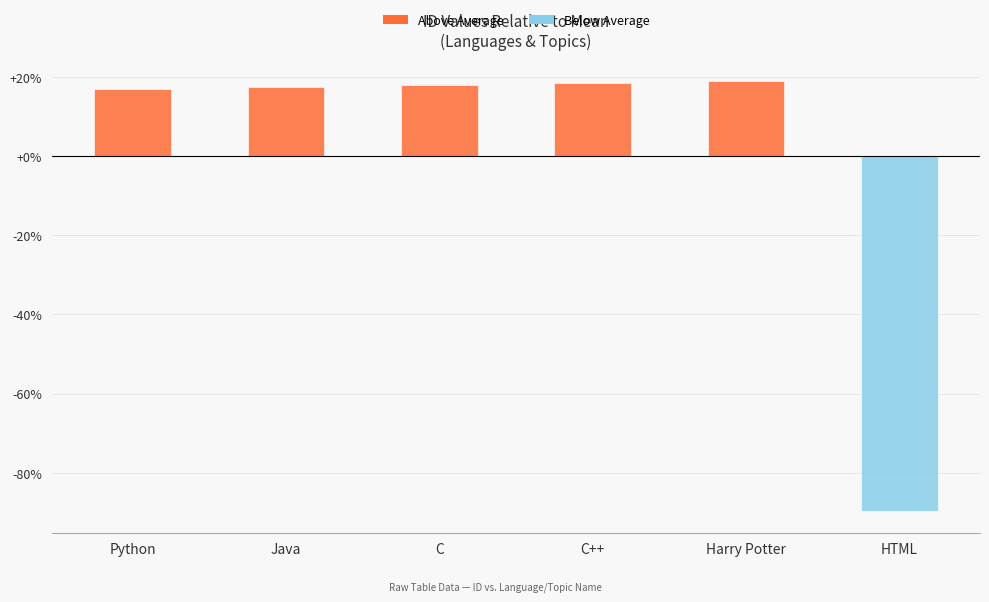

The chart shows a value of 28.9 at C++. True or false?

False